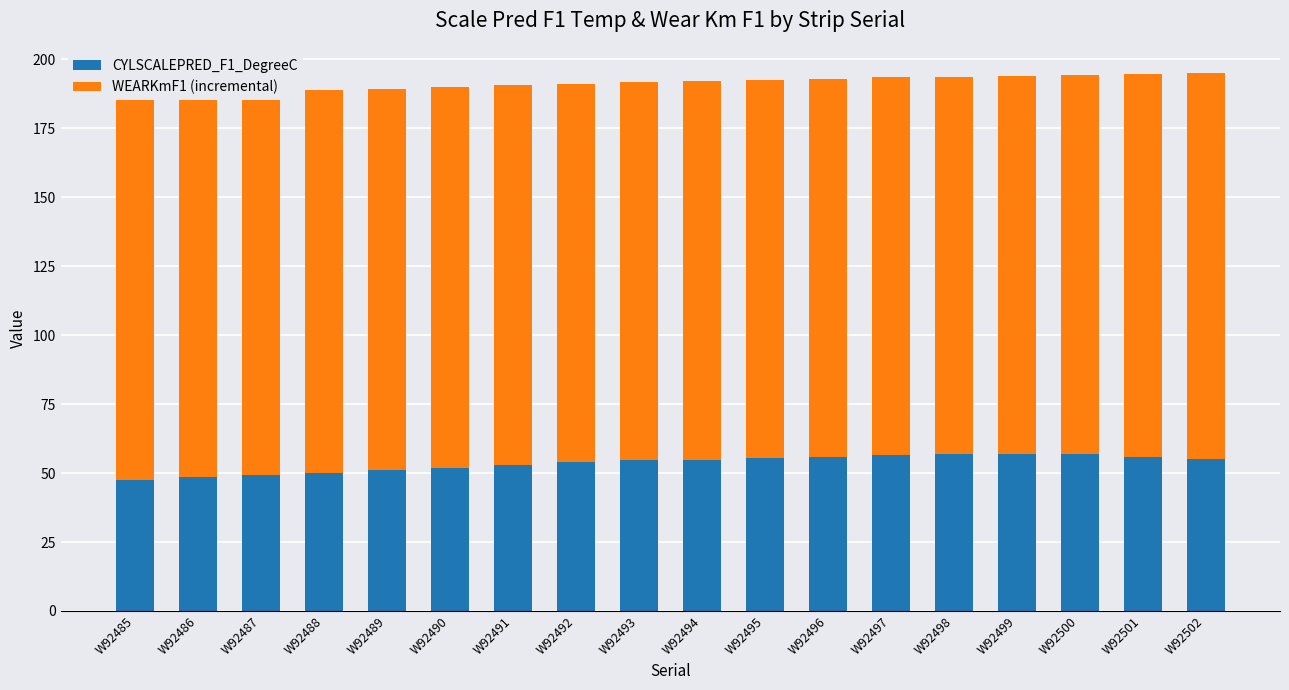

What is the minimum value for CYLSCALEPRED_F1_DegreeC?

47.4